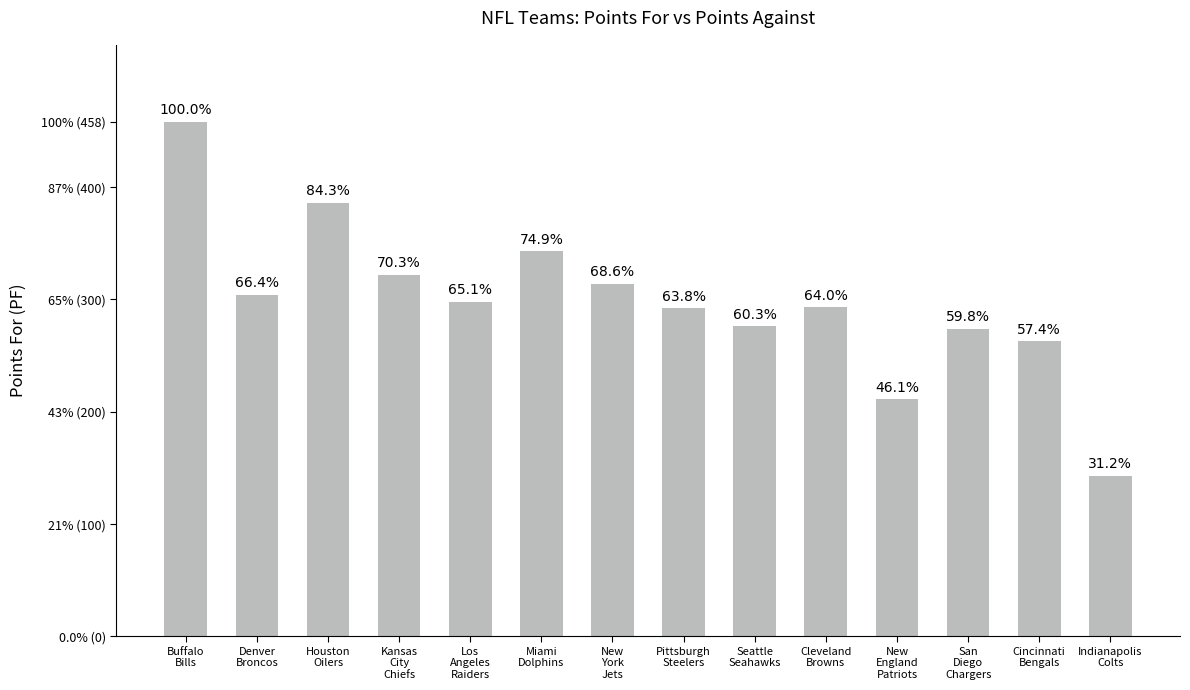

What is the ratio of the value at Kansas
City
Chiefs to the value at Indianapolis
Colts?

2.3